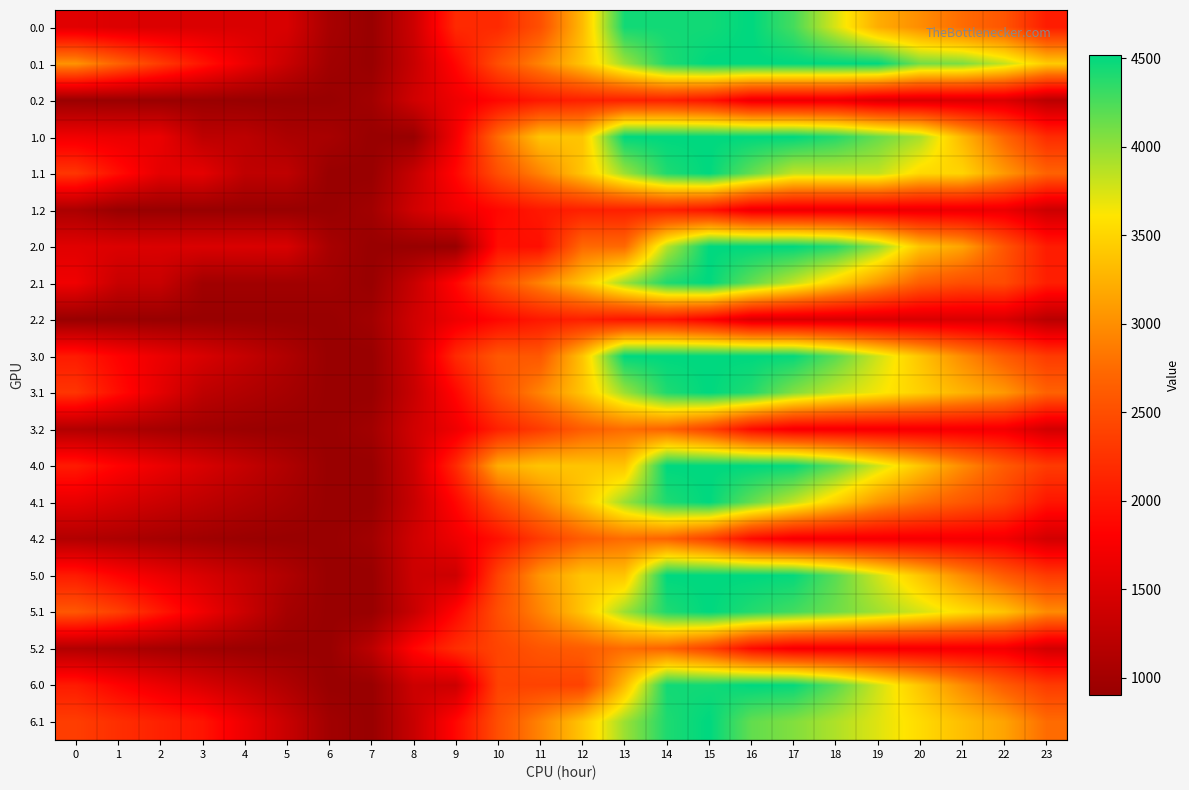

What is the spread (max minus min) of values at 8?

948.6